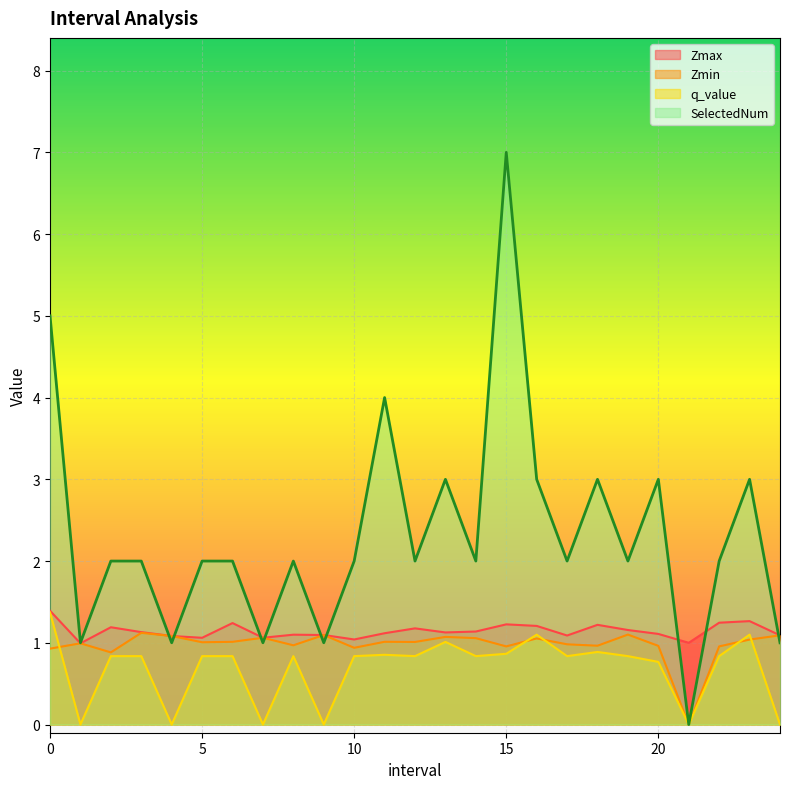

The value of Zmin at 12.0 is 1.0. True or false?

True